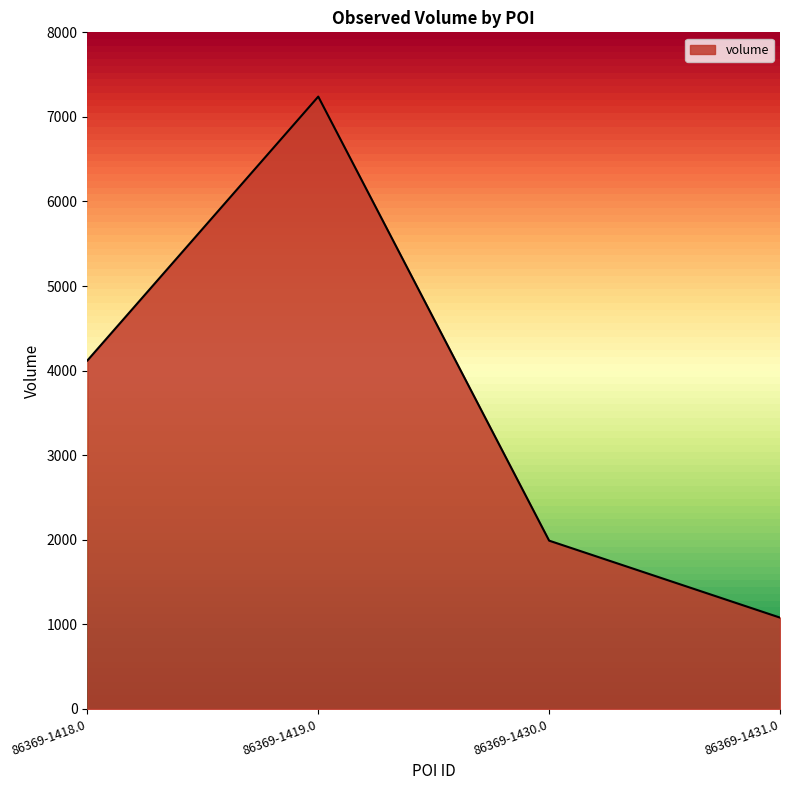

List the labels in order of value, smallest first.

86369-1431.0, 86369-1430.0, 86369-1418.0, 86369-1419.0